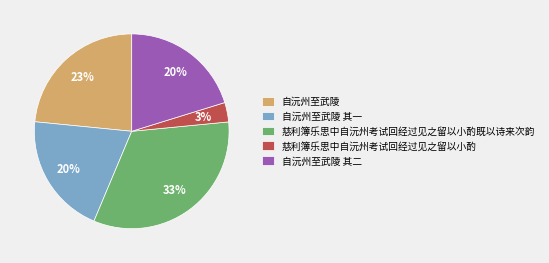

The 自沅州至武陵 其一 slice represents 20% of the pie. True or false?

True